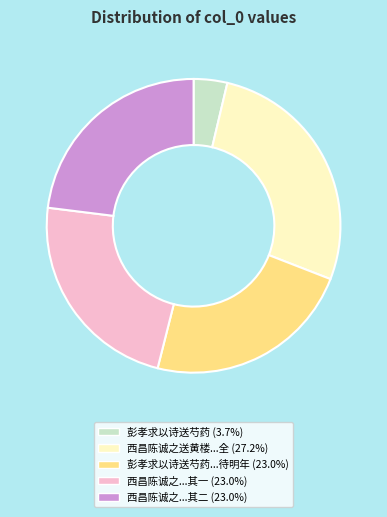

Is there any slice that represents more than half of the pie?

No